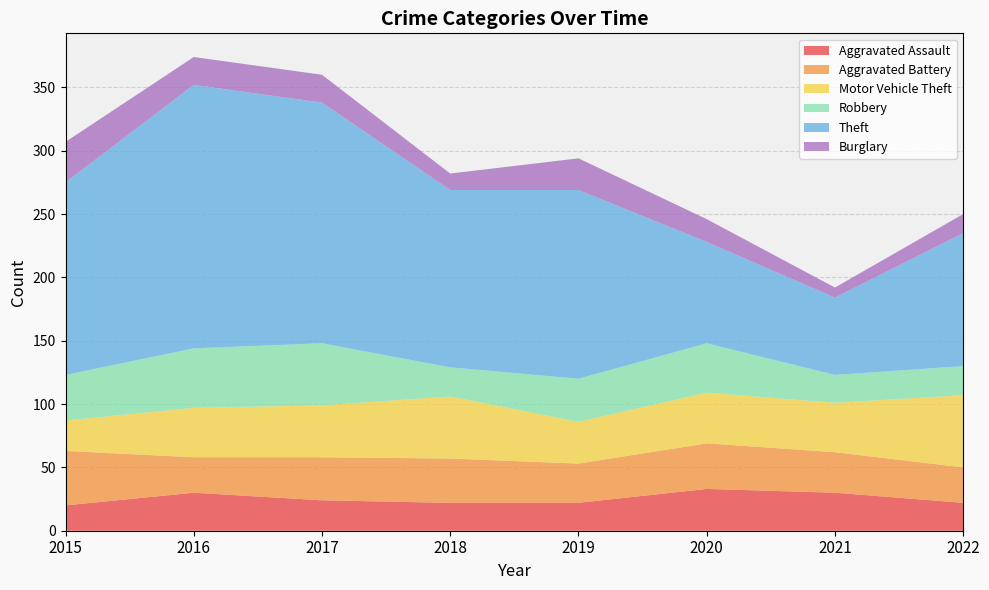

Reading left to right, what are all the values shown in this chart?

Aggravated Assault: 20	30	24	22	22	33	30	22
Aggravated Battery: 43	28	34	35	31	36	32	28
Motor Vehicle Theft: 24	39	41	49	33	40	39	57
Robbery: 36	47	49	23	34	39	22	23
Theft: 152	208	190	140	149	80	61	105
Burglary: 32	22	22	13	25	18	8	15